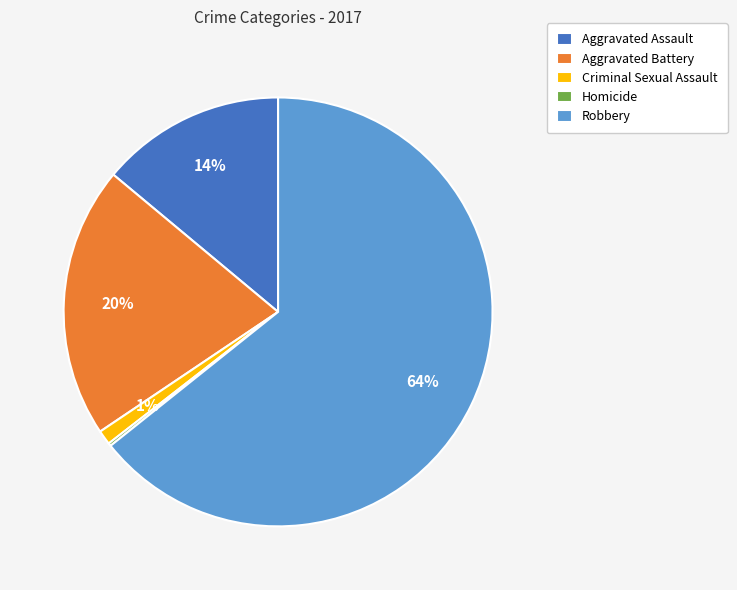

To the nearest percent, what portion does Aggravated Battery represent?

20%